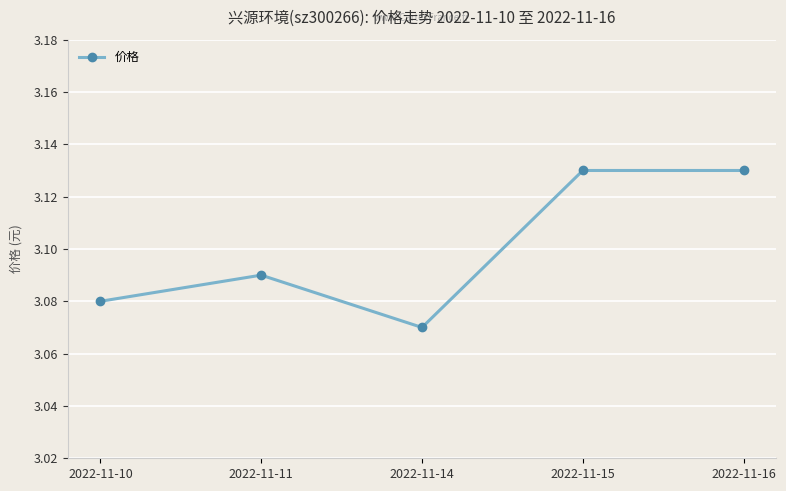

How many distinct data groups are displayed?

1